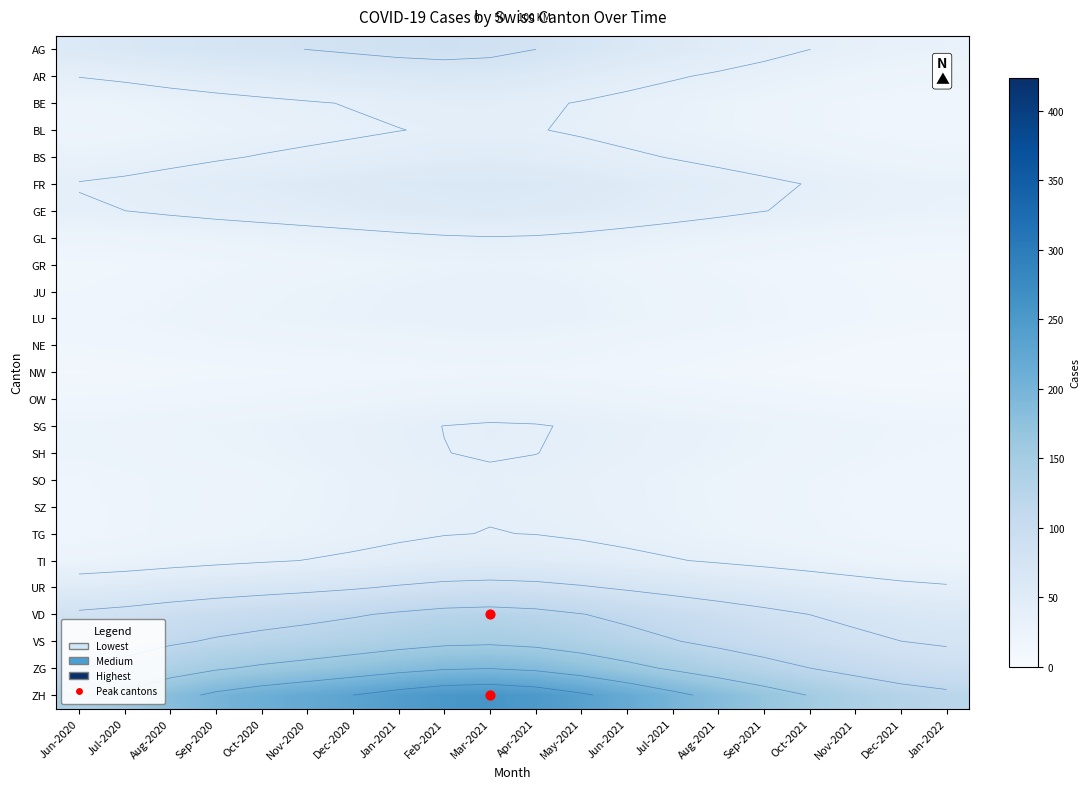

What is the difference between the TI values at Apr-2021 and Dec-2020?

8.3